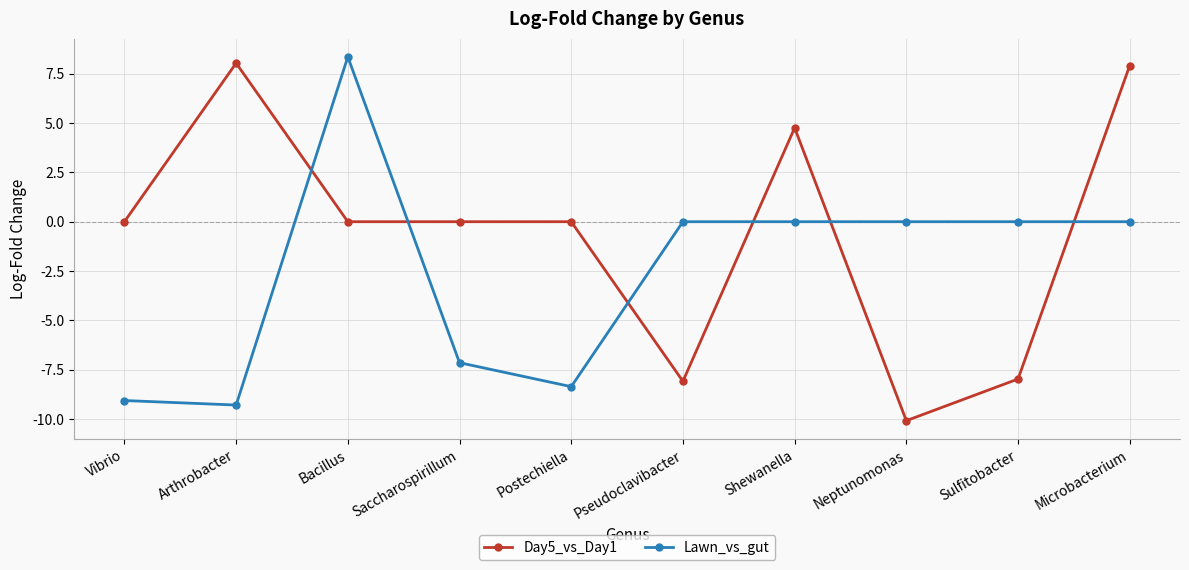

How many series are shown in this chart?

2